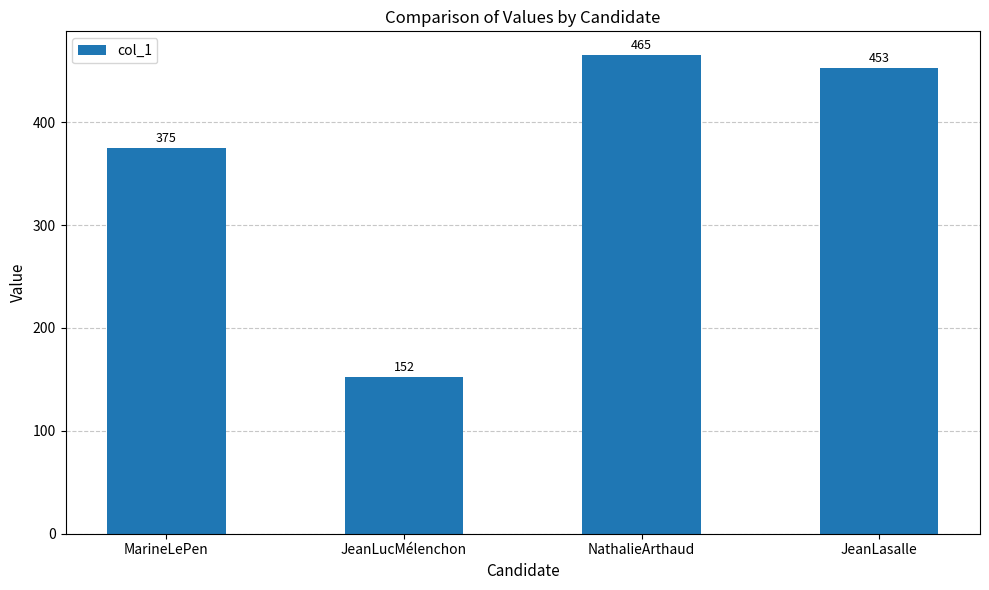

What is the maximum value shown in the chart?

465